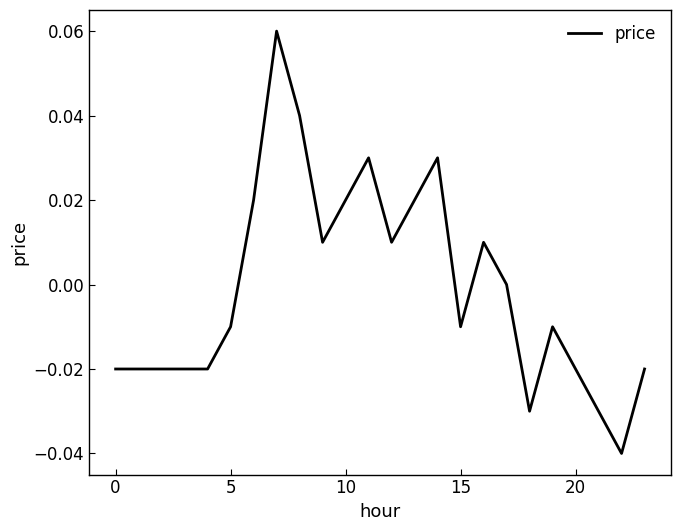

Is this an area chart (filled region under the line)?

No